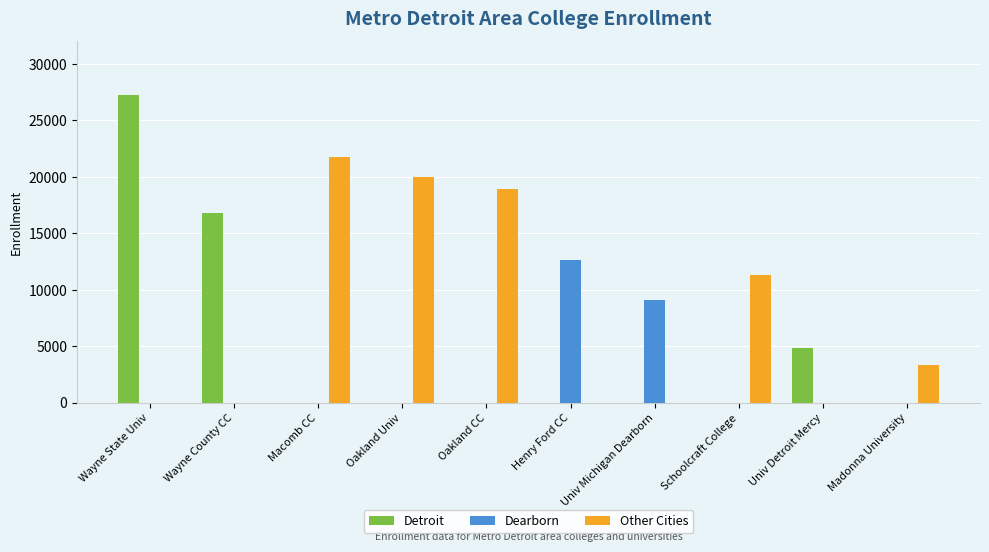

Is it true that Other Cities equals 20012 at Oakland Univ?

True